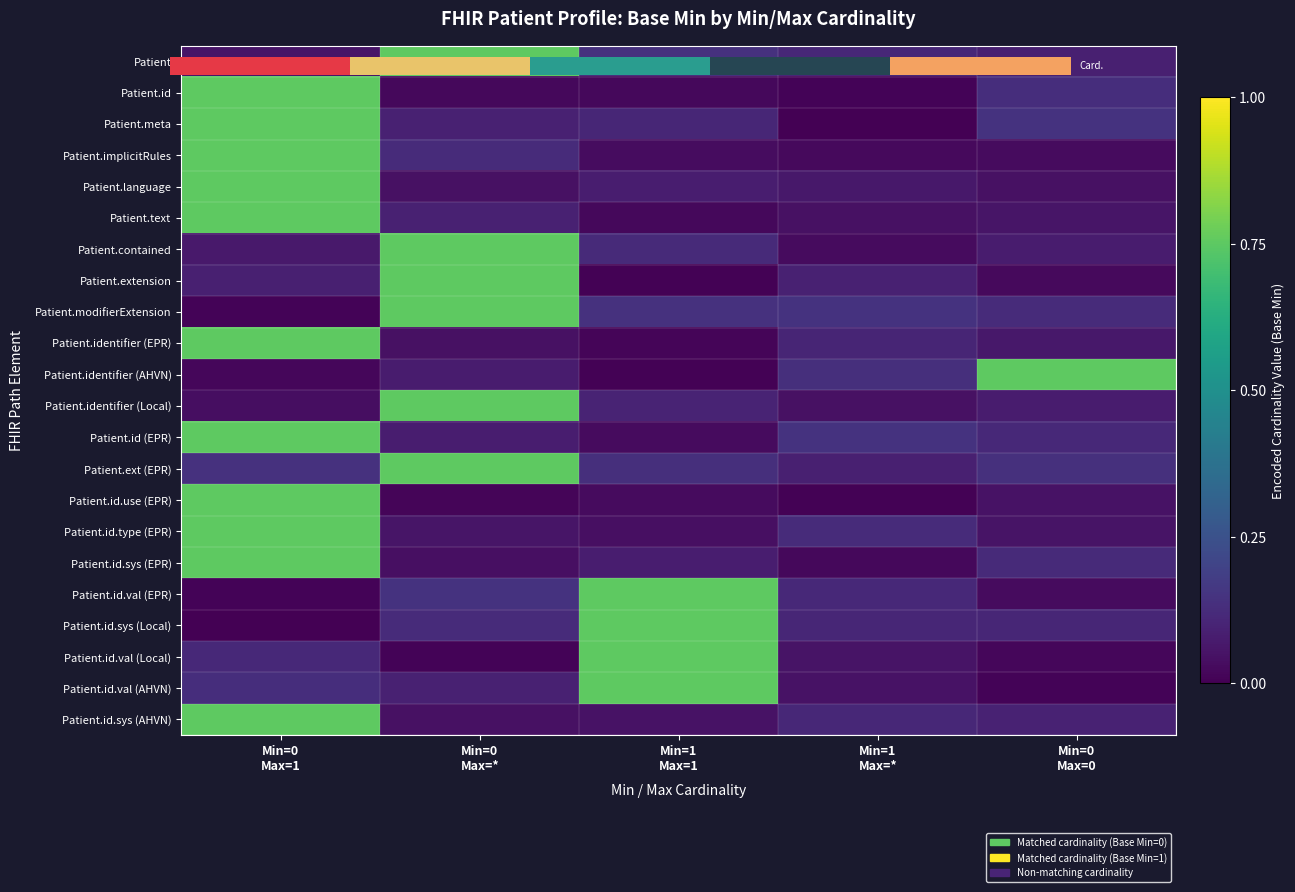

What is the average value of the Patient.ext (EPR) series?

0.3